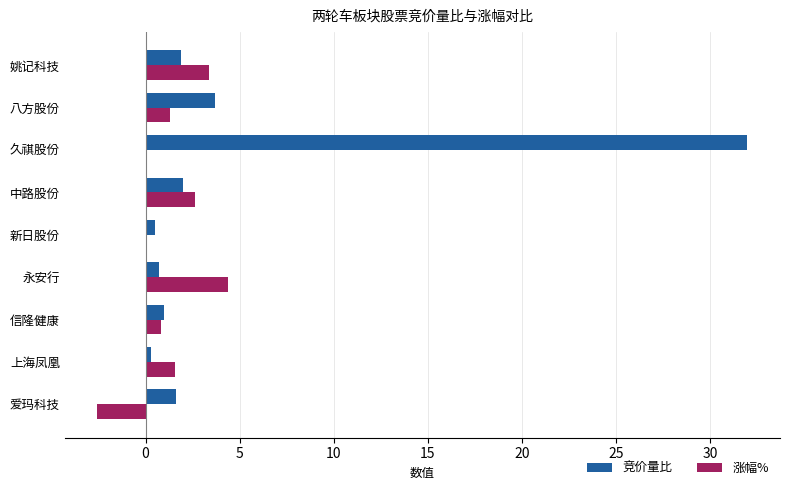

Which series changed the most between 八方股份 and 上海凤凰?

竞价量比